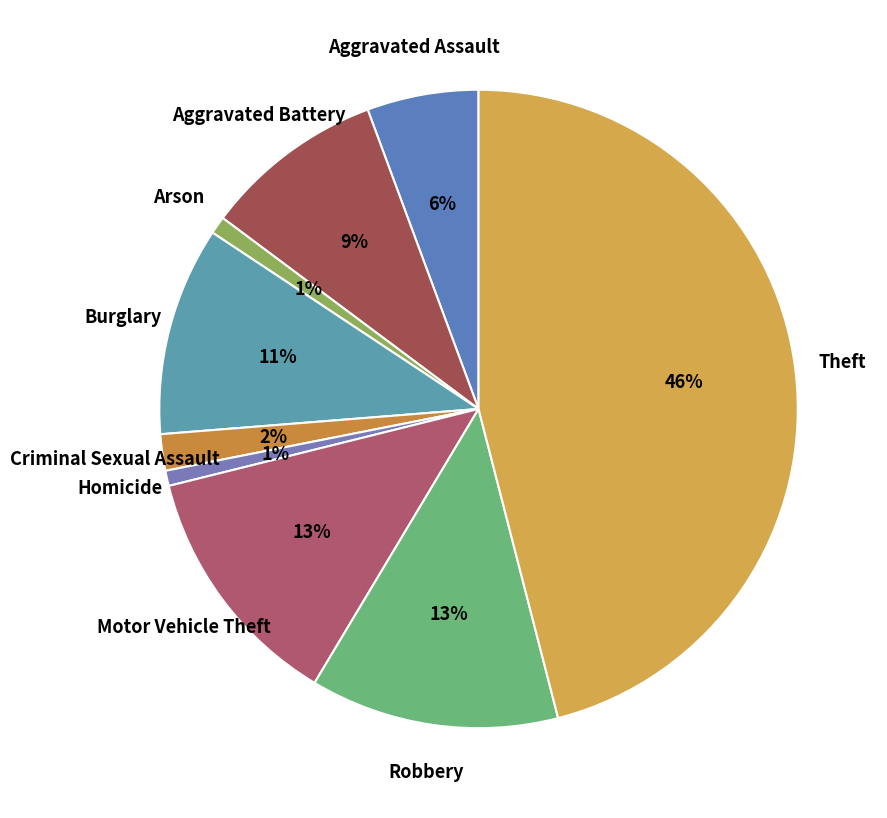

Is the sum of Criminal Sexual Assault and Robbery greater than half?

No